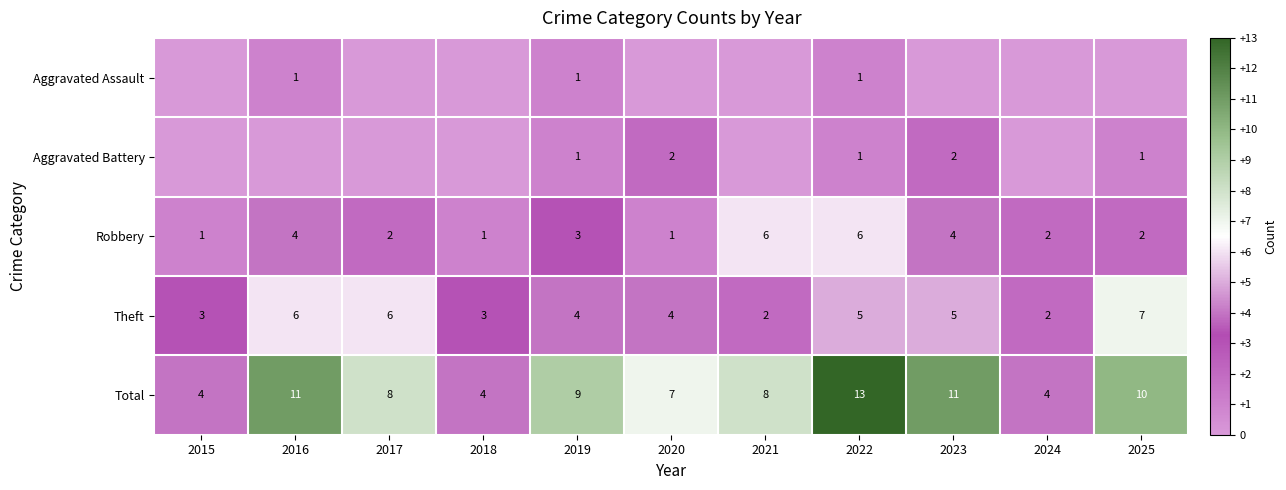

How many Total values are between 4 and 11?

10